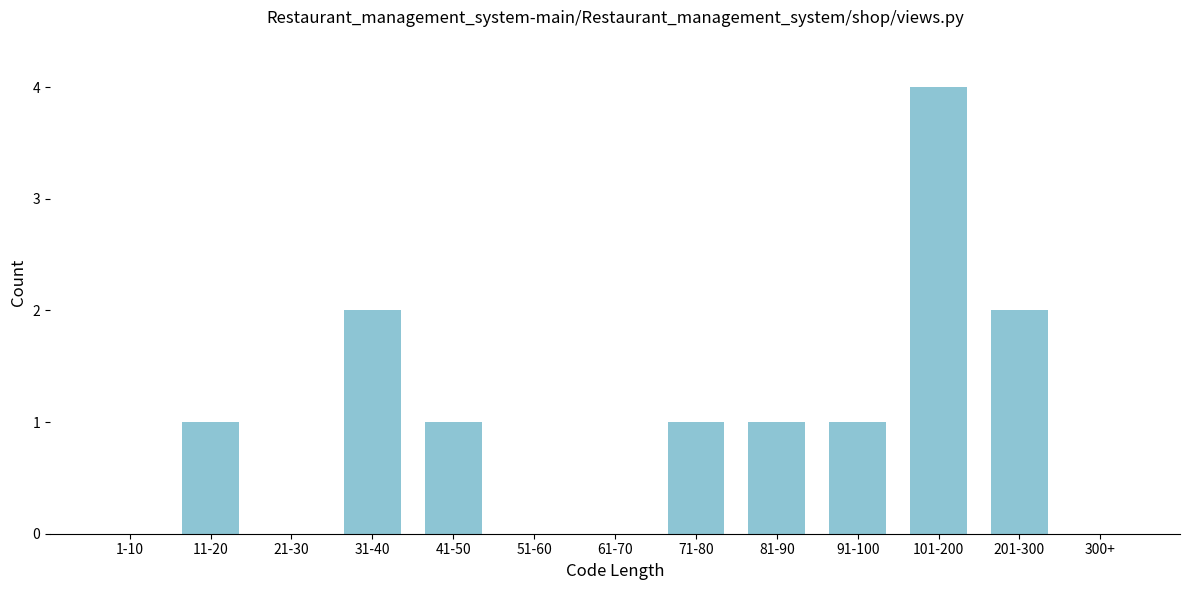

Reading left to right, extract all data points from this chart.

1-10=0	11-20=1	21-30=0	31-40=2	41-50=1	51-60=0	61-70=0	71-80=1	81-90=1	91-100=1	101-200=4	201-300=2	300+=0